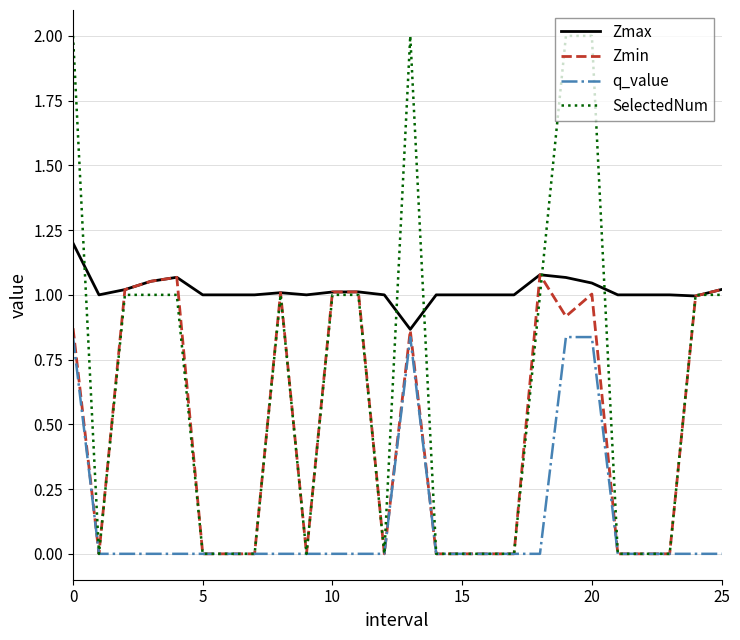

Which series has the largest range (max minus min)?

SelectedNum